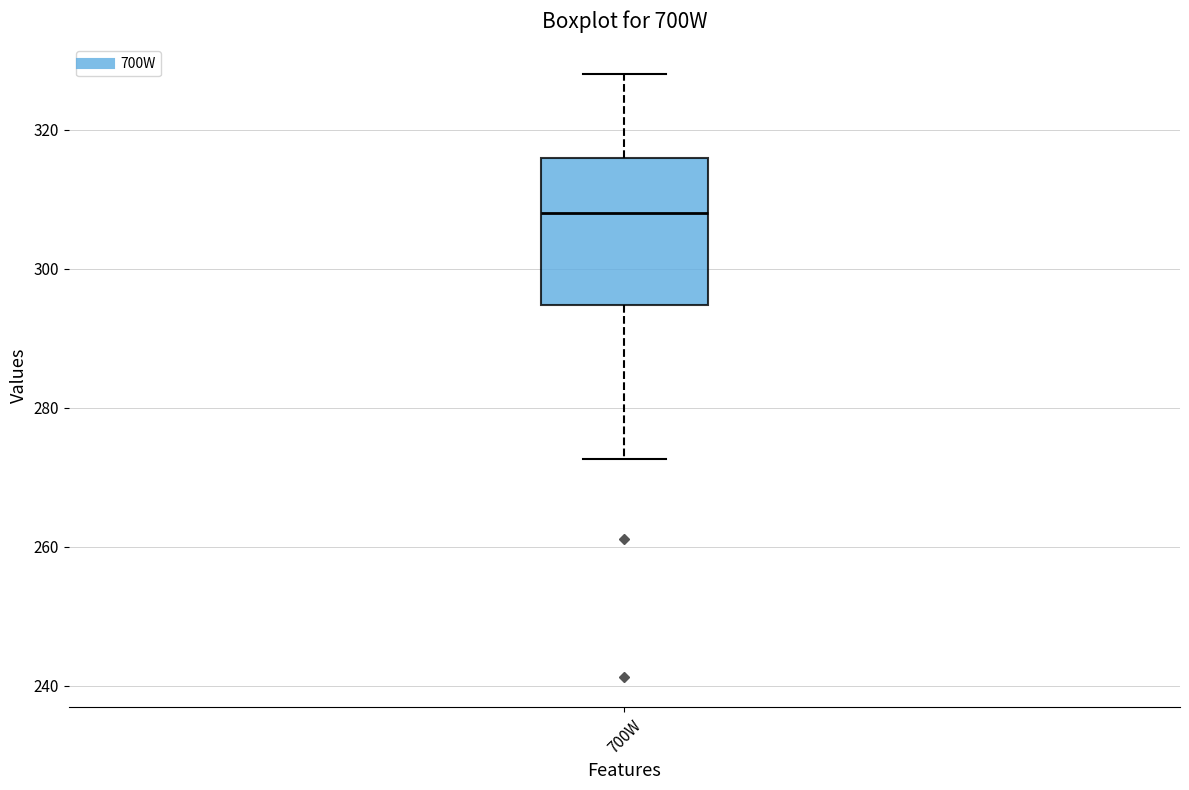

Where is the upper edge of the box for 700W on the y-axis? The values are not printed on the chart, so give them approximately, as read against the axis.

316